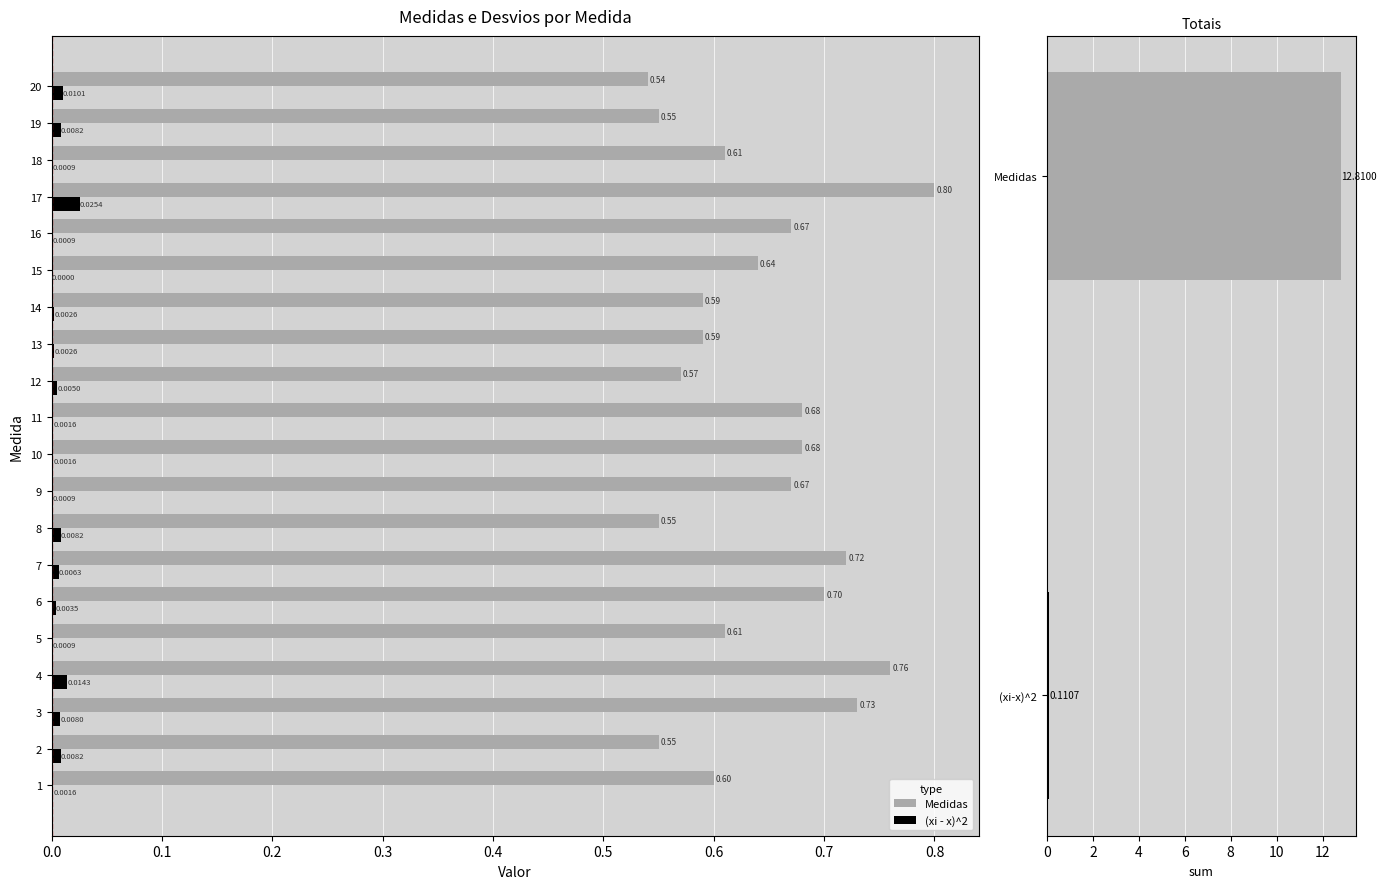

Is the value of Medidas at 3 greater than the value of (xi - x)^2 at 6?

Yes